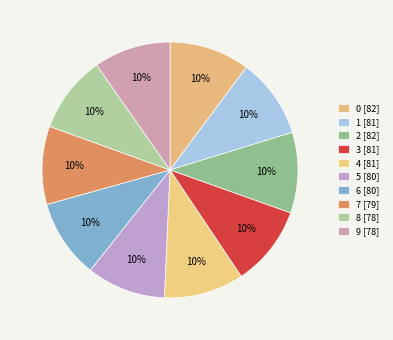

Rank the categories by value from highest to lowest.

2, 0, 3, 4, 1, 5, 6, 7, 8, 9